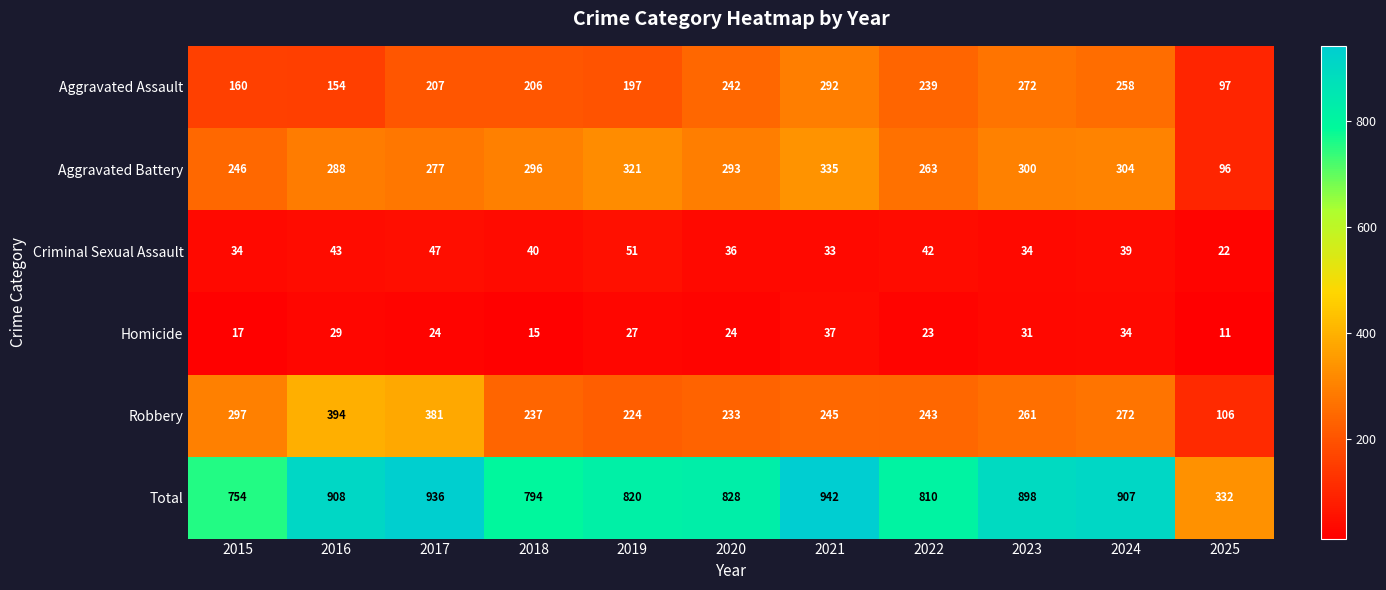

What is the total value across all series at 2017?

1872